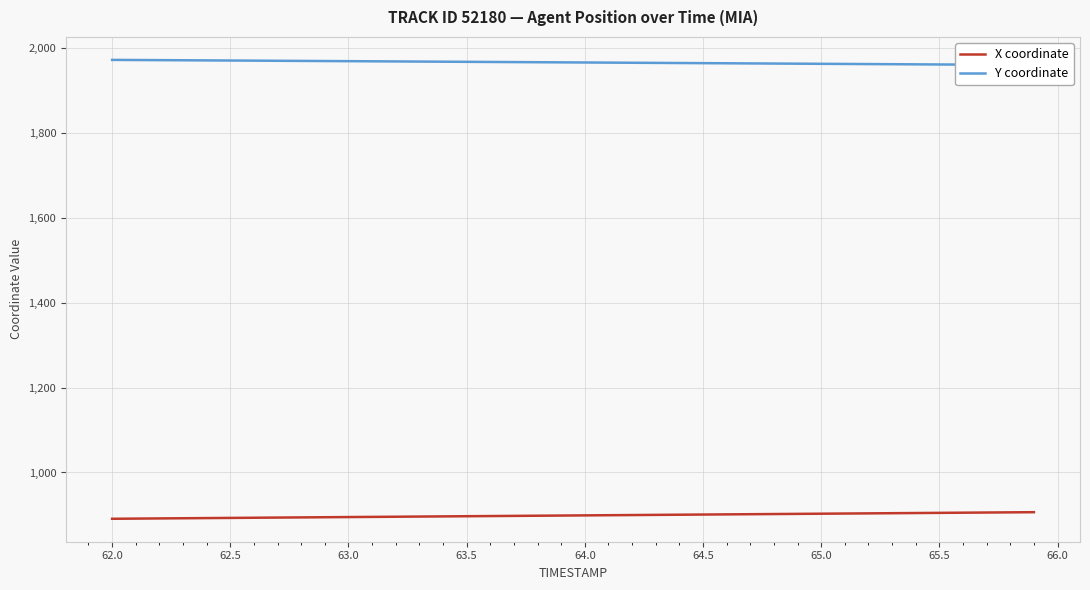

Is it true that X coordinate equals 897.1 at 63.5?

True